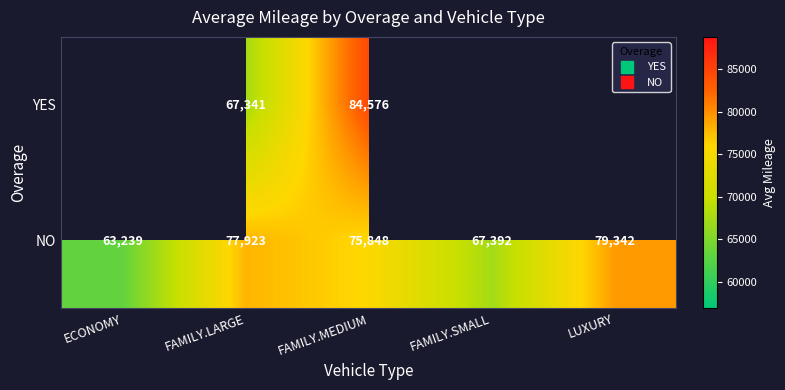

Rank the series by their maximum value, from highest to lowest.

YES, NO